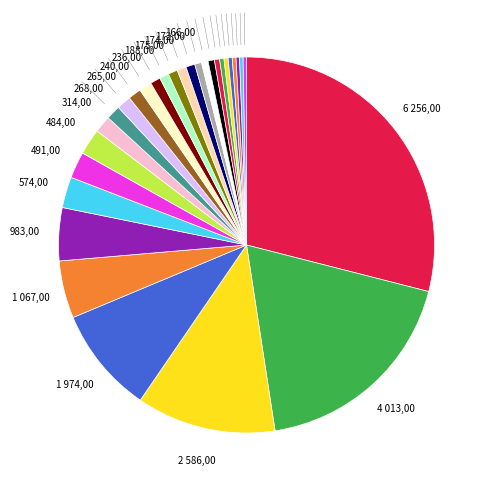

Count the number of slices in the pie.

30